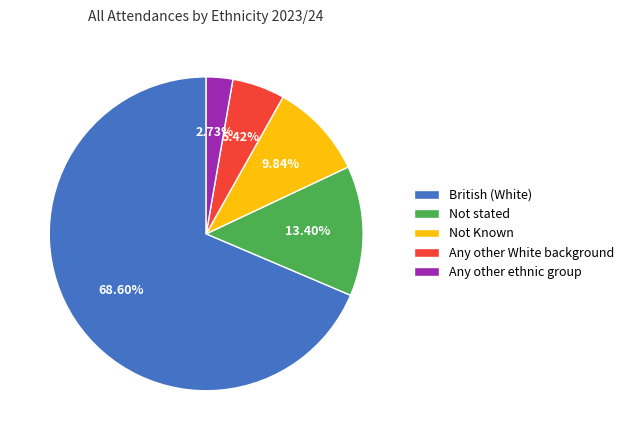

Does any single category account for the majority?

Yes